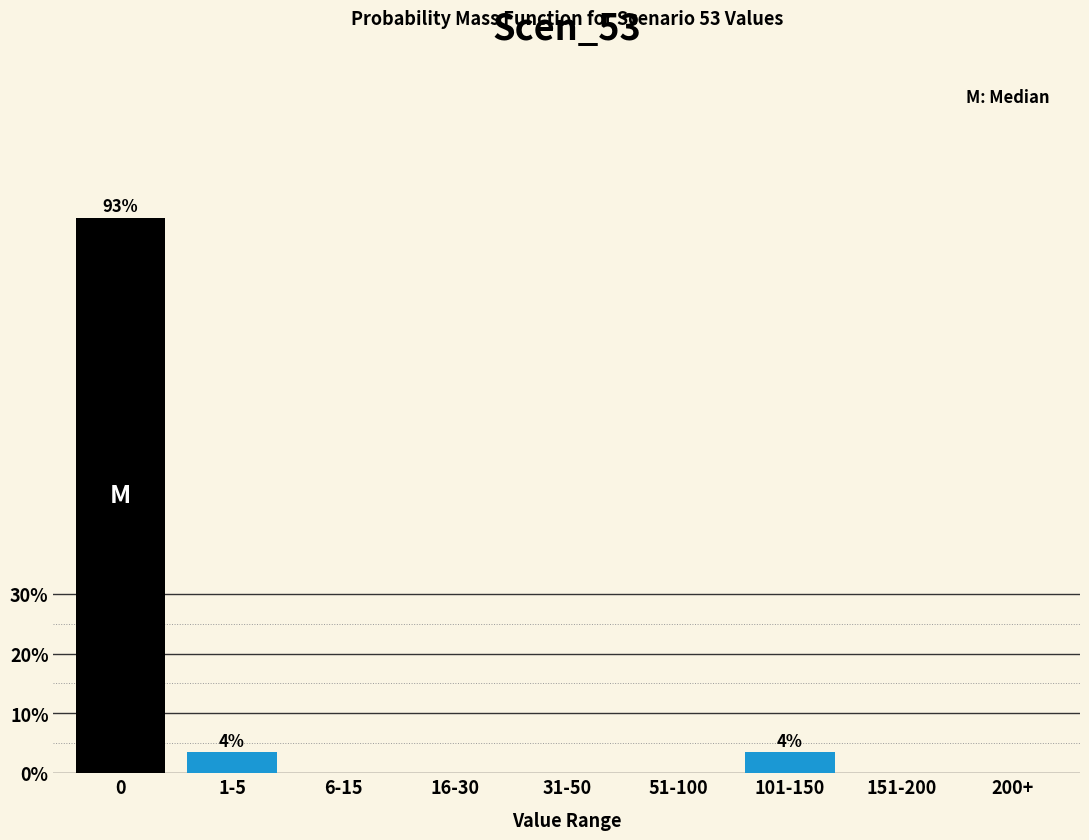

Reading left to right, what are all the values shown in this chart?

0=92.9	1-5=3.6	6-15=0.0	16-30=0.0	31-50=0.0	51-100=0.0	101-150=3.6	151-200=0.0	200+=0.0